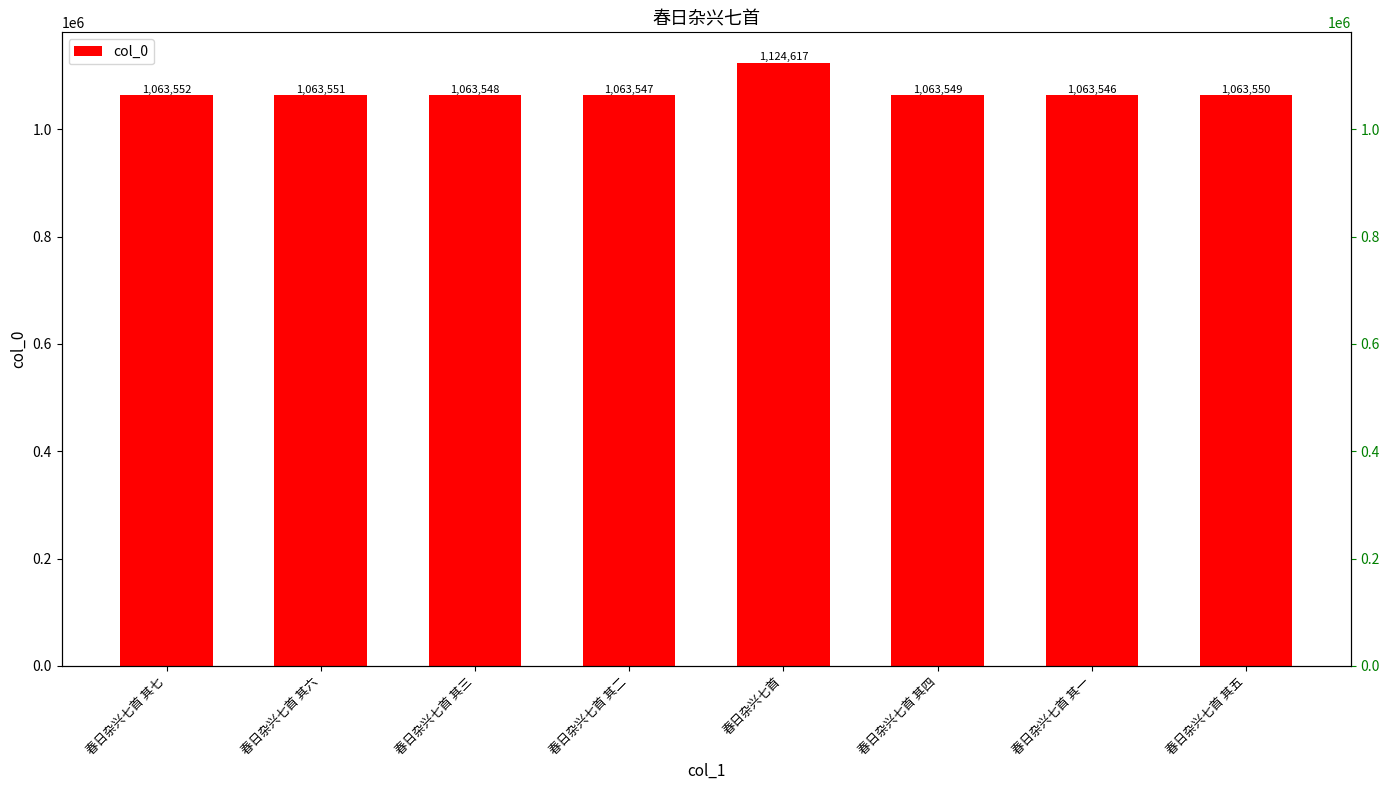

What is the greatest value displayed?

1124617